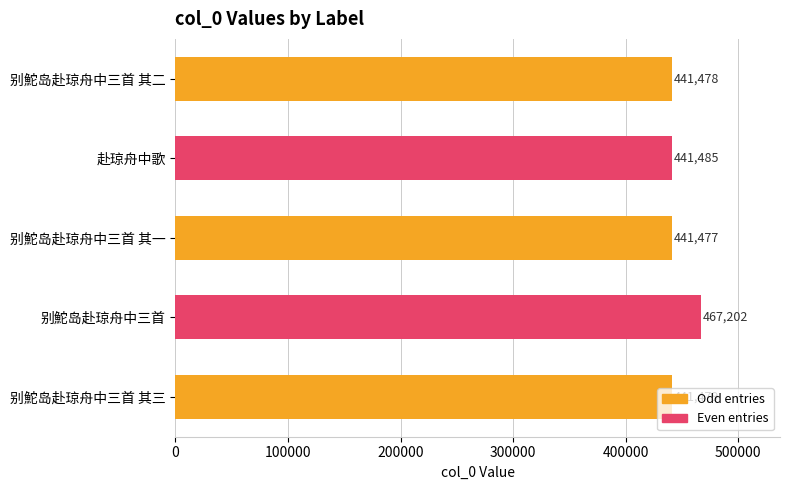

How many bars are there in total?

5